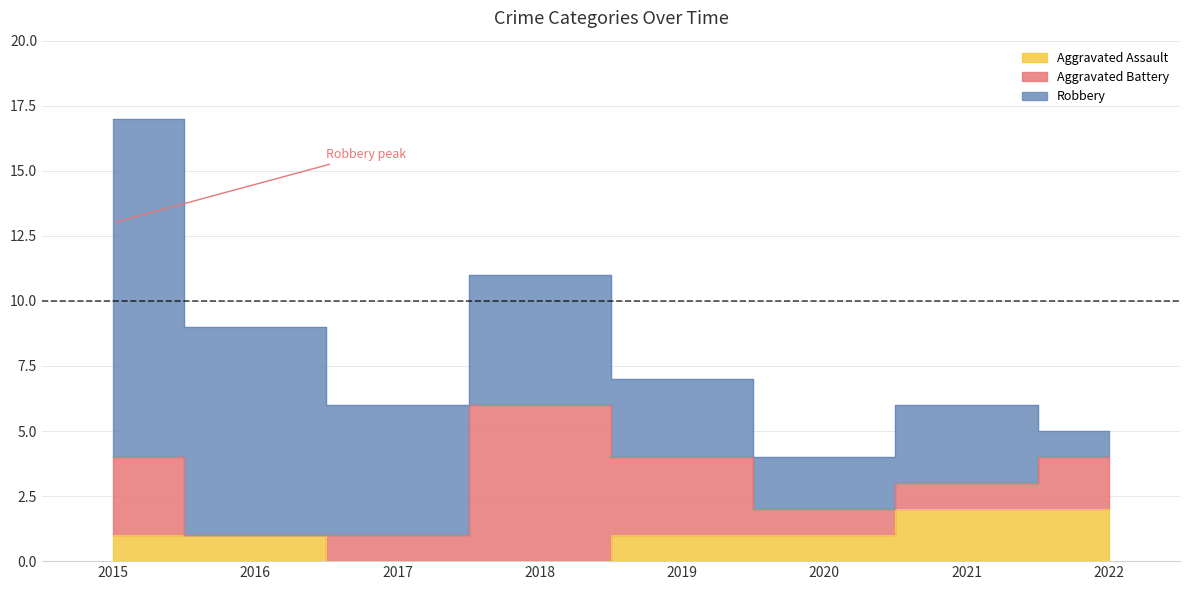

Where is the first local minimum for Robbery?

2020